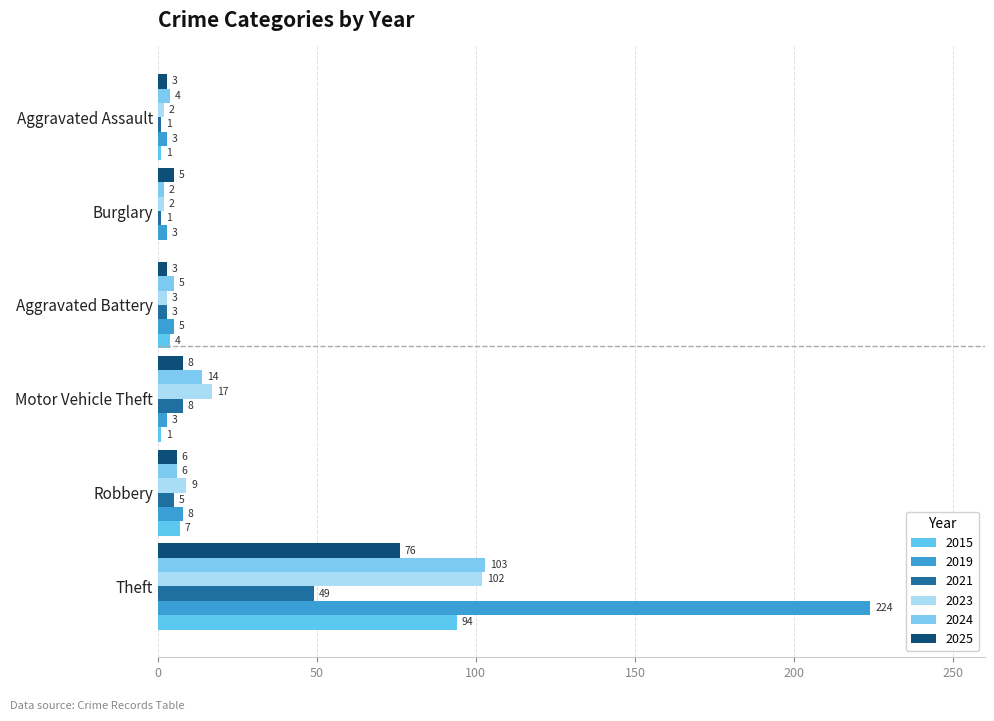

What is the maximum value for 2019?

224